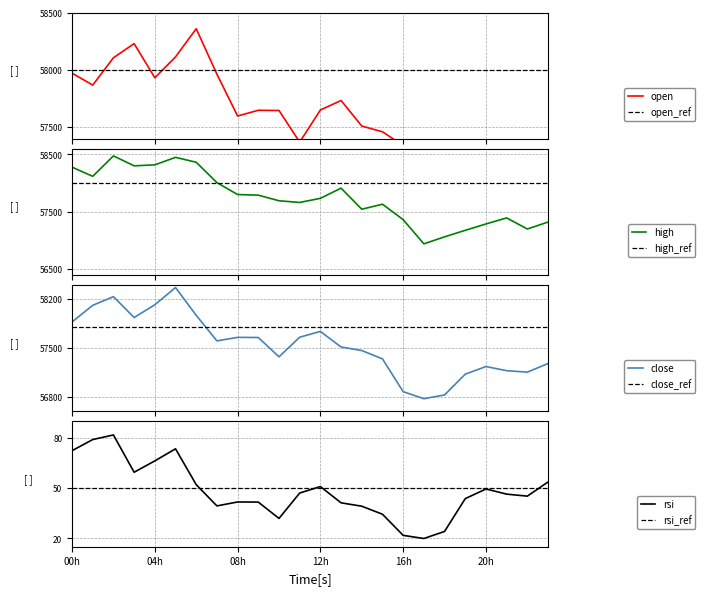

What is the value of the open point at the 5th from the left?

57931.8